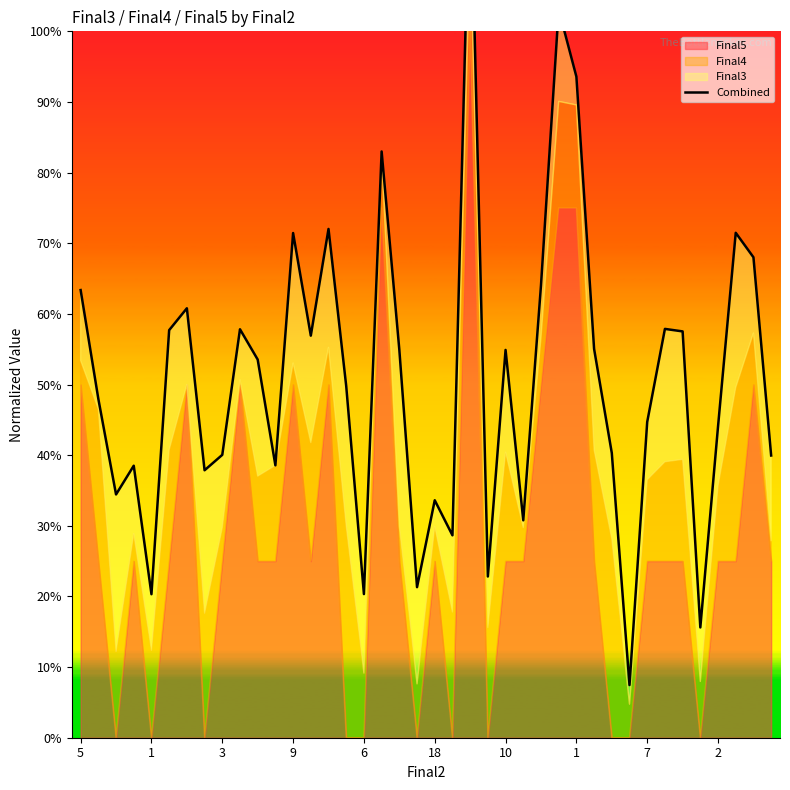

How many categories are shown in the chart?

40